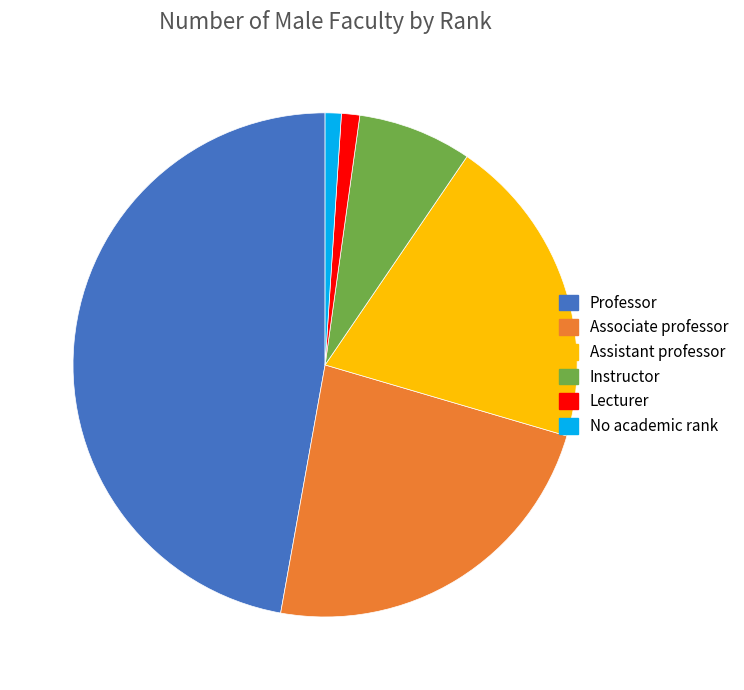

Do Professor and Associate professor together represent more than half of the pie?

Yes